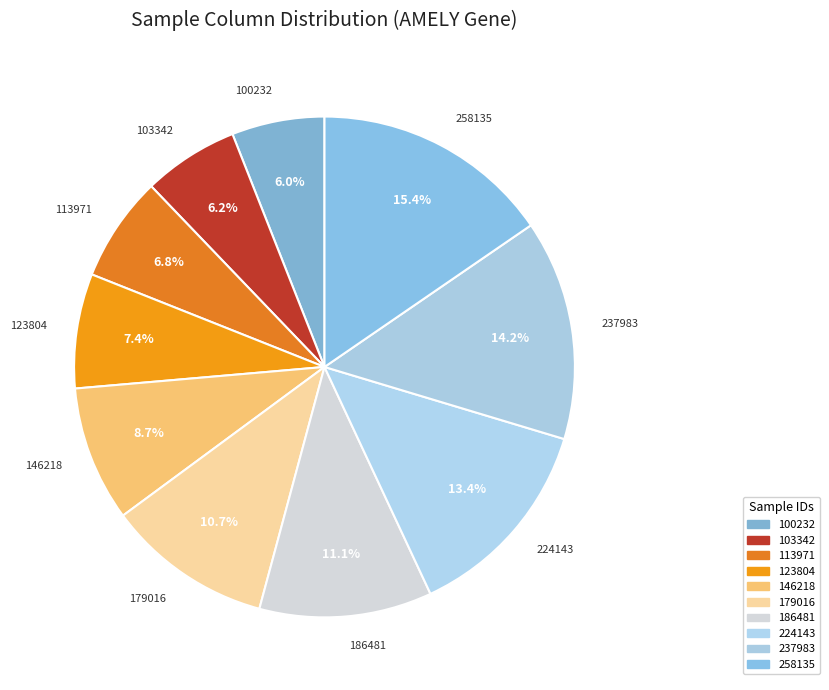

Combined, what portion of the pie is 237983 and 103342?

20.4%